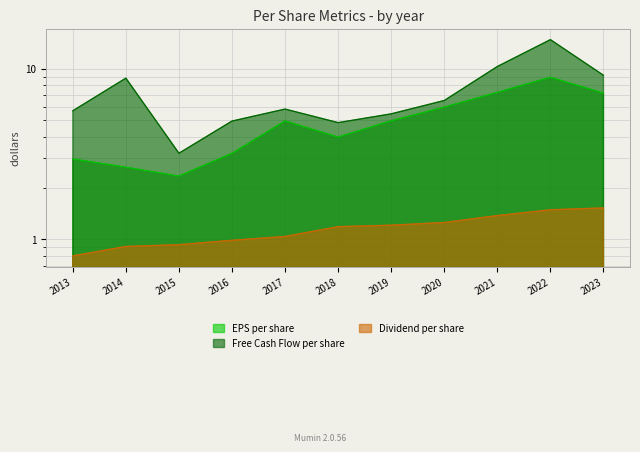

Reading left to right, transcribe all the data shown in this chart.

eps_per_share: 3.0	2.6	2.3	3.2	5.0	4.0	5.0	6.0	7.3	8.9	7.2
free_cash_flow_per_share: 5.7	8.8	3.2	4.9	5.8	4.8	5.5	6.5	10.3	14.9	9.2
dividend_per_share: 0.8	0.9	0.9	1.0	1.0	1.2	1.2	1.3	1.4	1.5	1.5